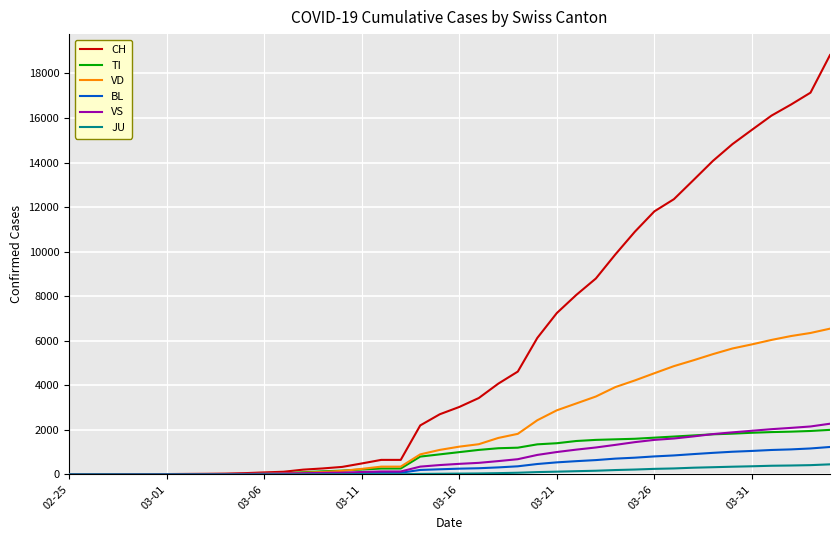

Which series has the widest spread of values?

CH